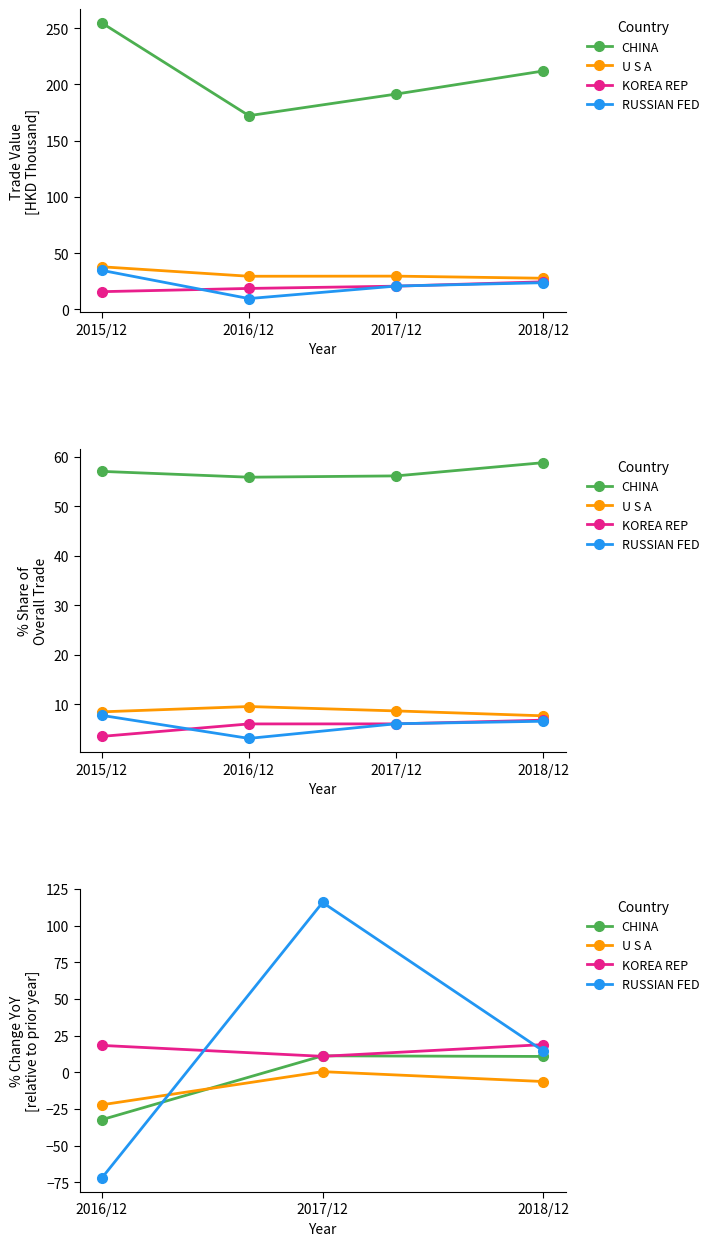

Which series has the largest total across all categories?

RUSSIAN FED